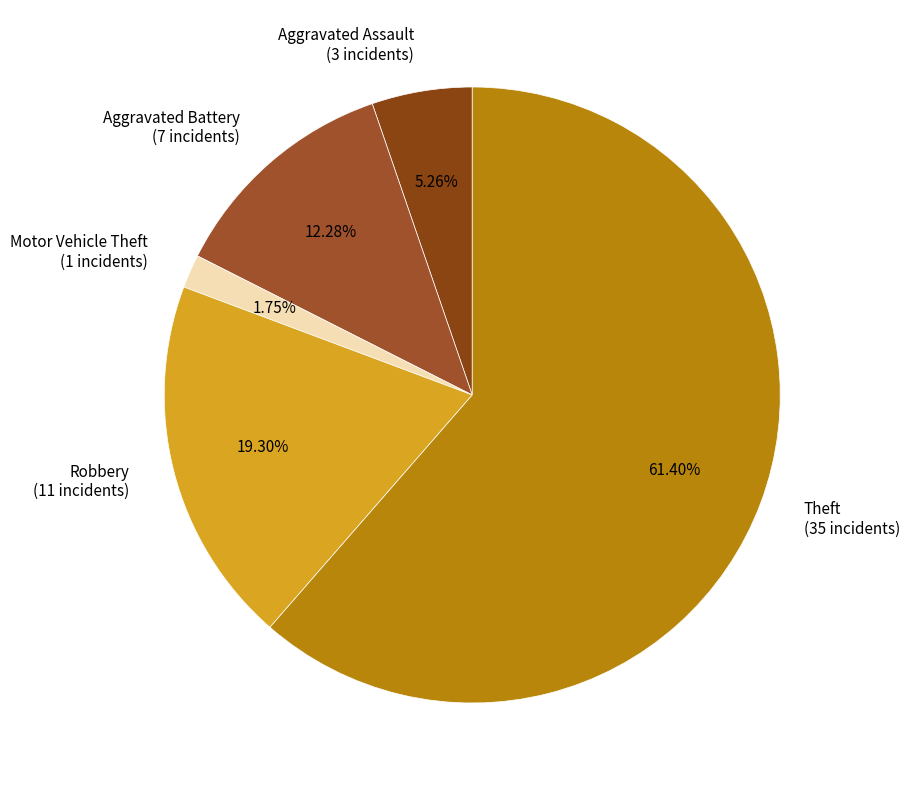

Is there a majority slice in this chart?

Yes